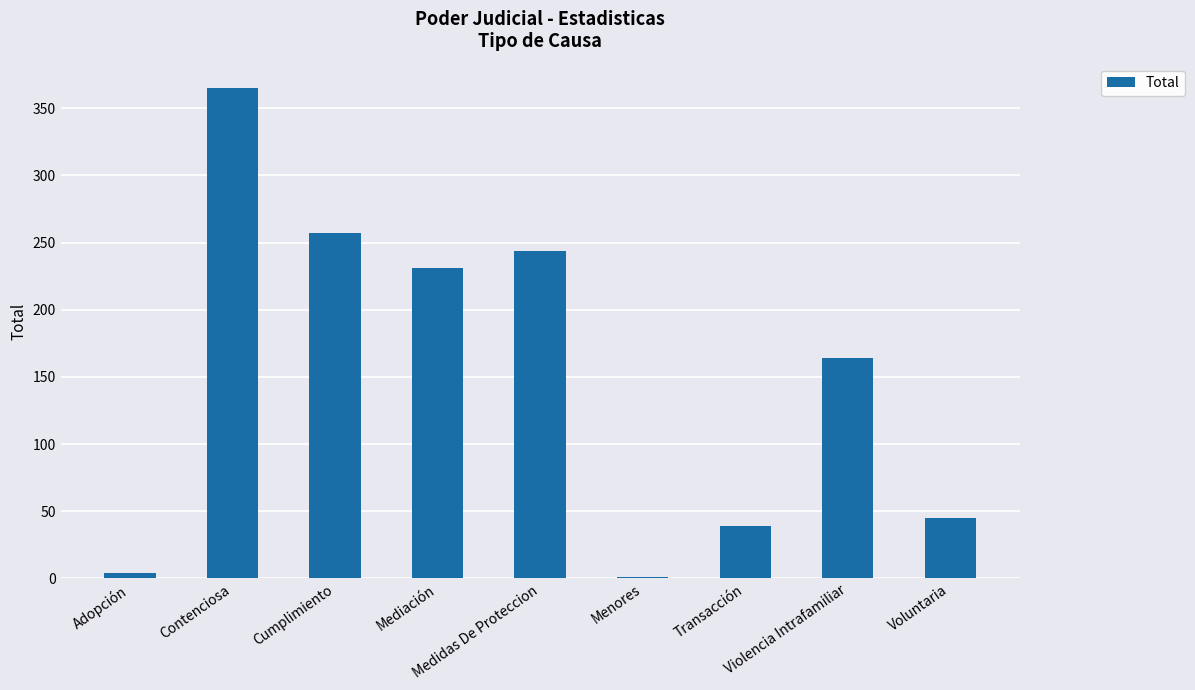

At which label is the value closest to 183?

Violencia Intrafamiliar